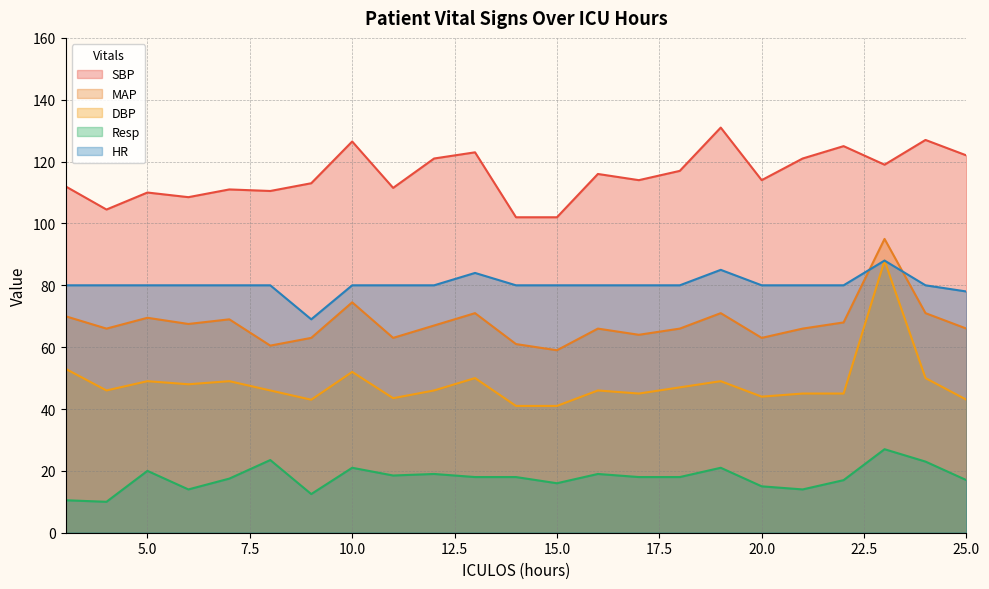

At which category is the sum across all series the highest?

23